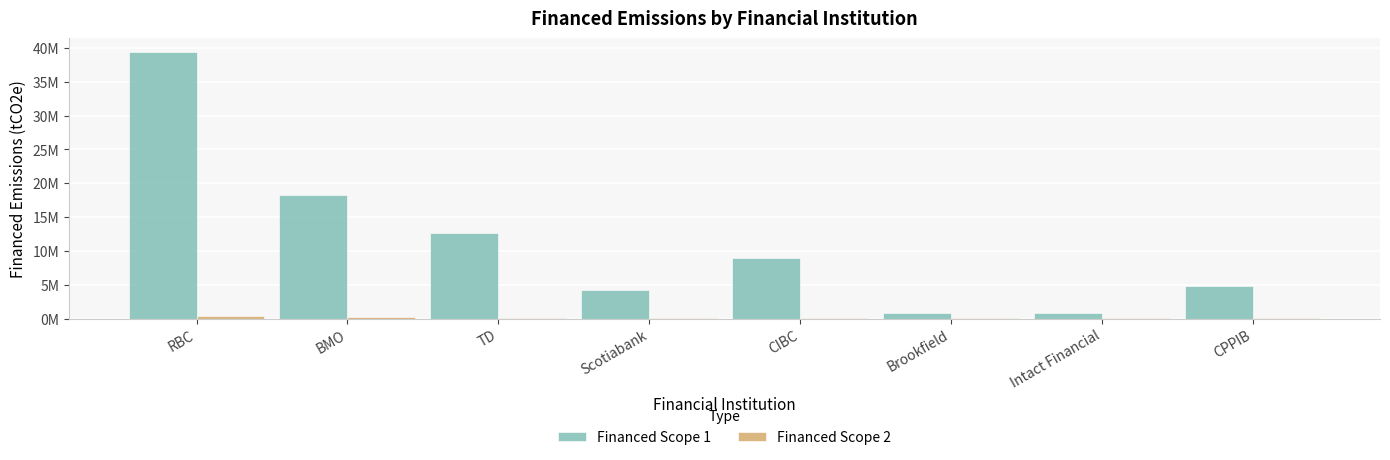

Does the chart contain stacked bars?

No